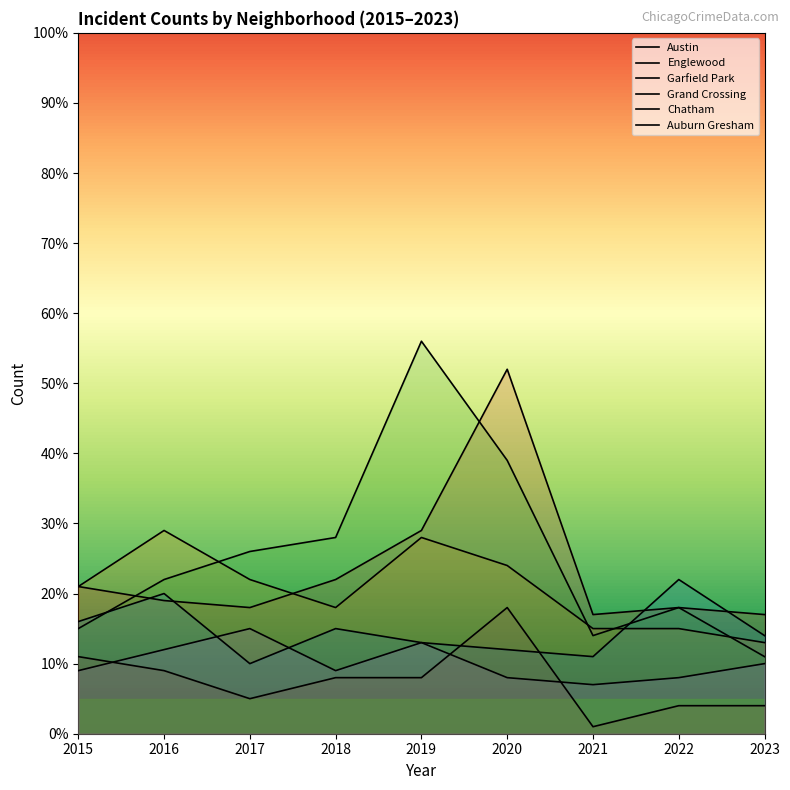

Between 2018 and 2022, which series saw the biggest shift?

Garfield Park